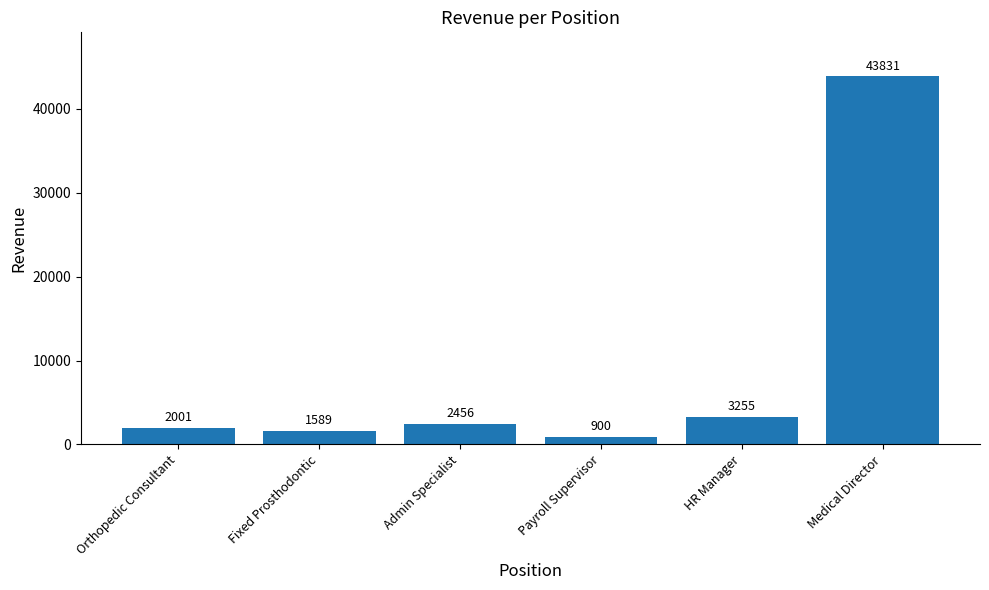

What is the average value?

9005